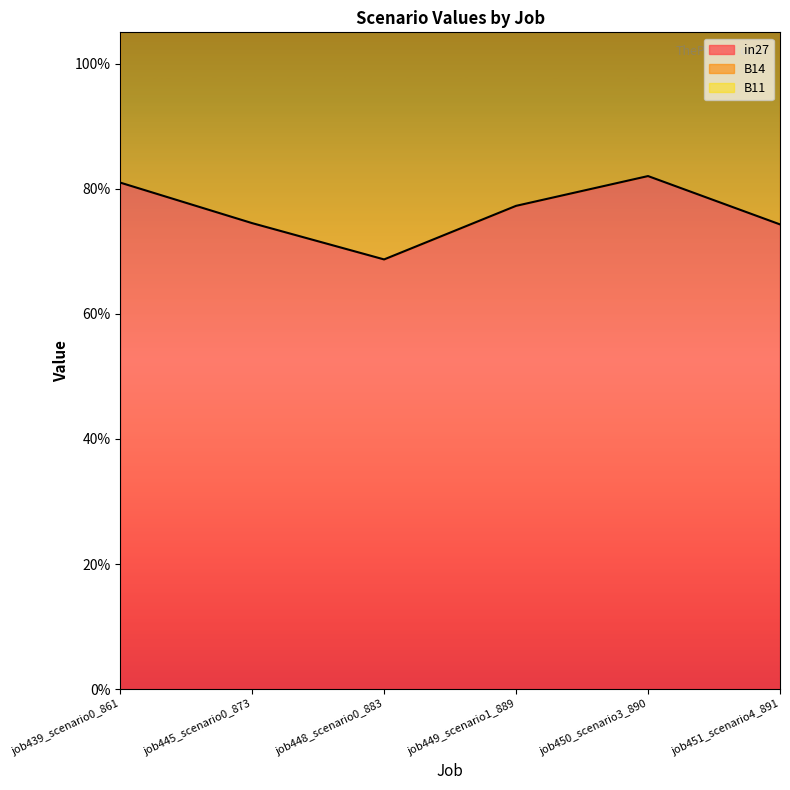

Is it true that in27 equals 1.0 at job448_scenario0_883?

False